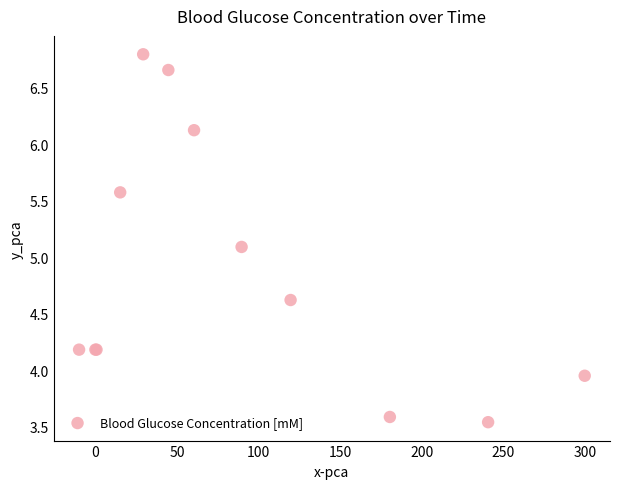

What Y value in the scatter plot is closest to 5?

5.1